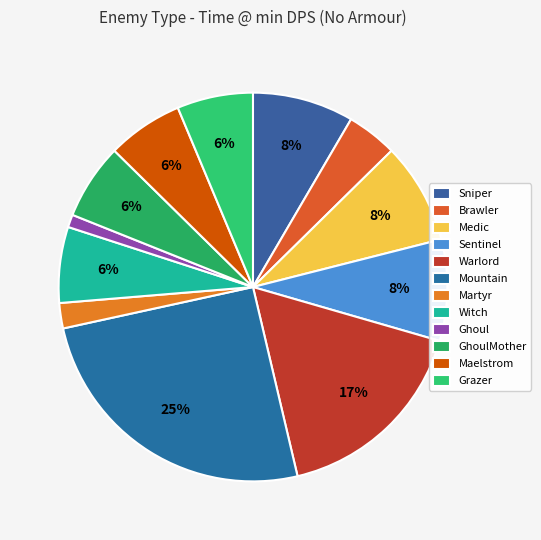

How many slices are in this pie chart?

12